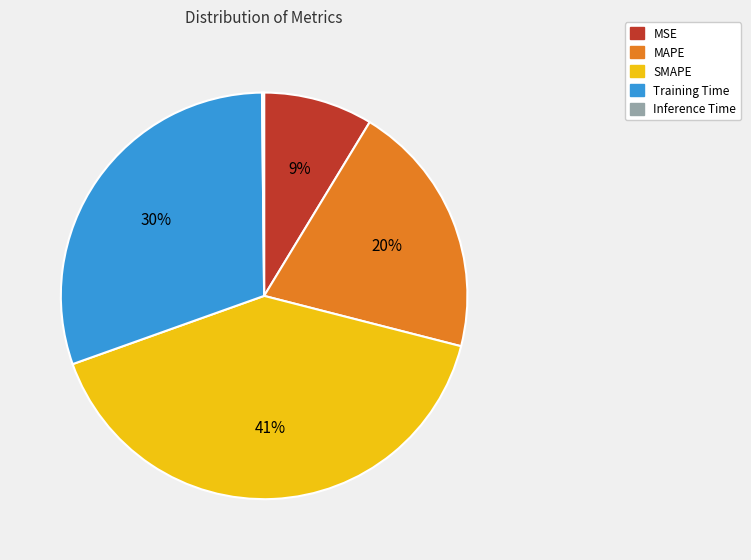

To the nearest percent, what percentage of the pie is Training Time?

30%